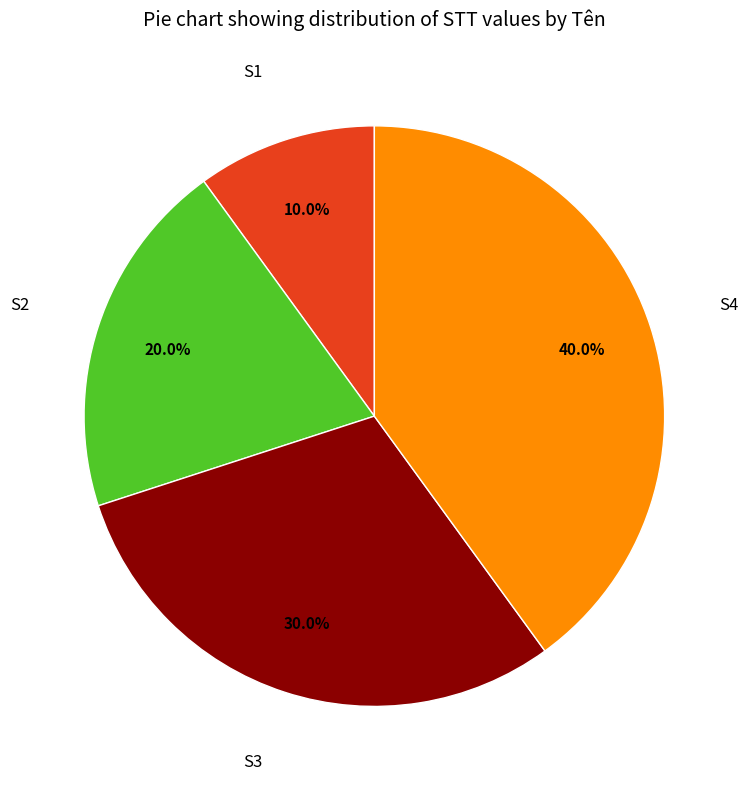

Does any single category account for the majority?

No